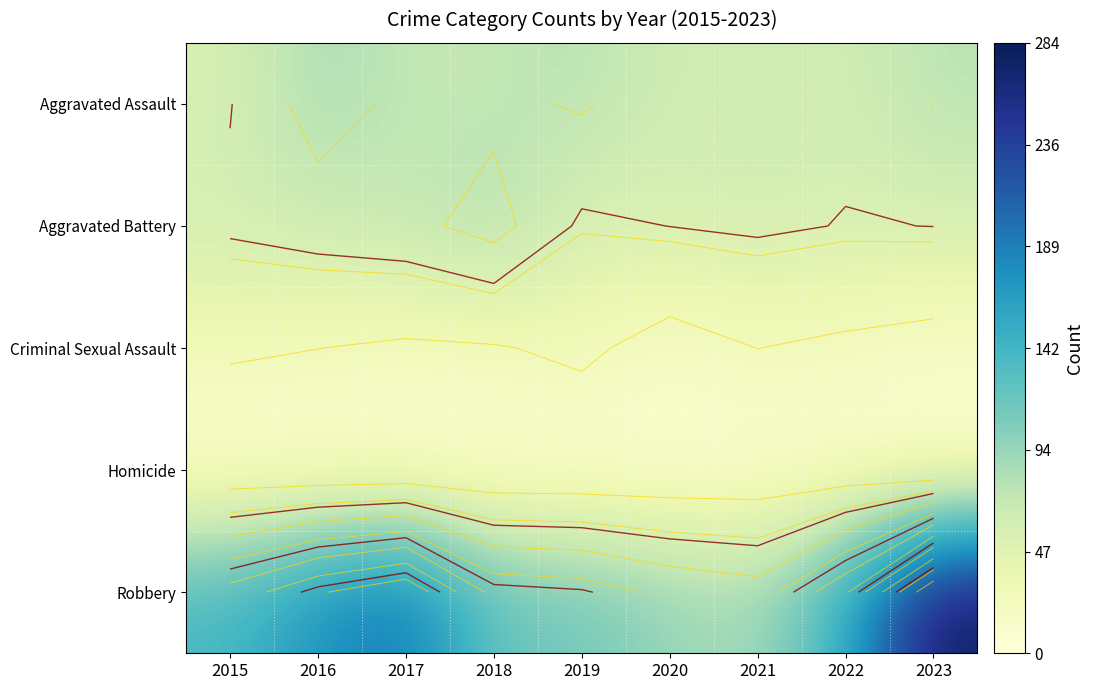

Rank the series by their maximum value, from highest to lowest.

Robbery, Aggravated Assault, Aggravated Battery, Criminal Sexual Assault, Homicide